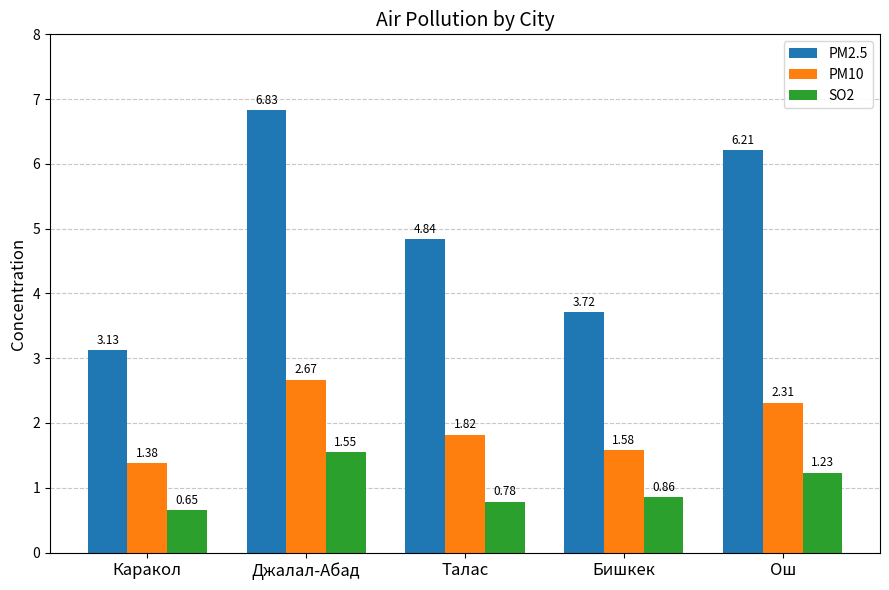

Rank the categories by SO2 value from highest to lowest.

Джалал-Абад, Ош, Бишкек, Талас, Каракол